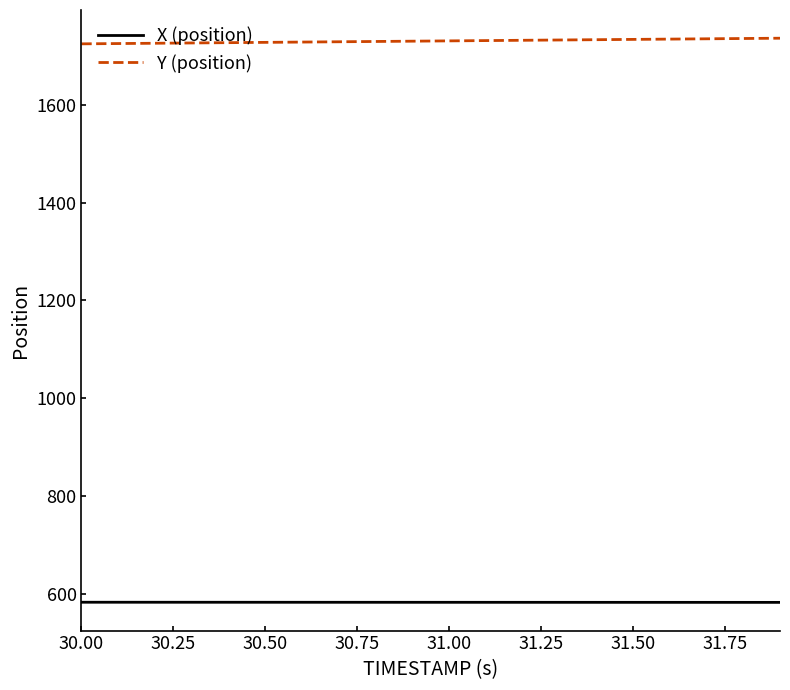

What is the difference between the maximum and minimum values in the X (position) series?

0.3